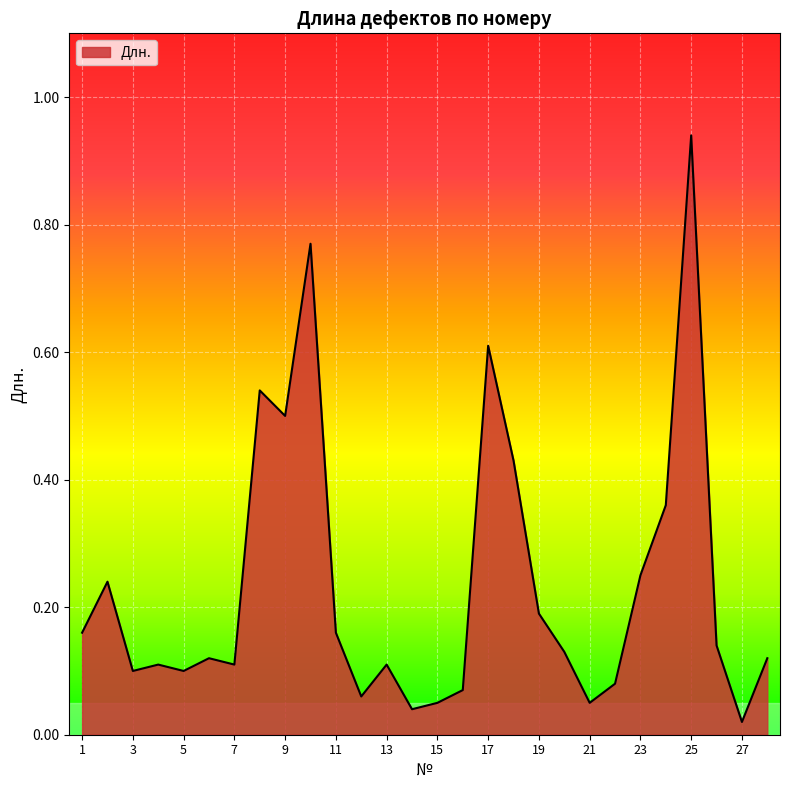

Is this an area chart (filled region under the line)?

Yes